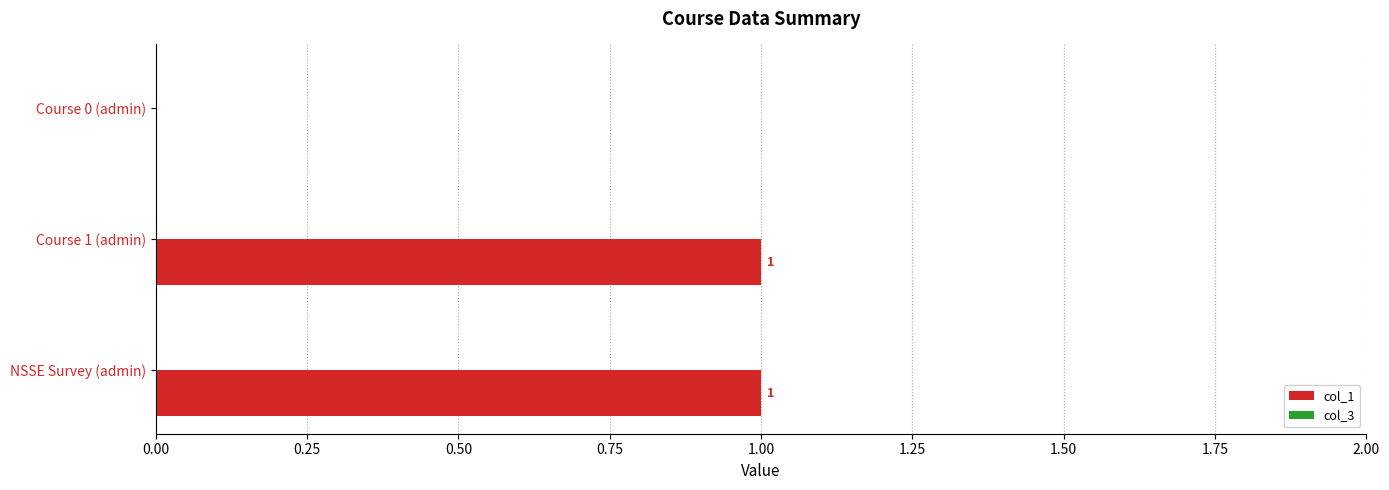

How many values are between 0 and 1?

3